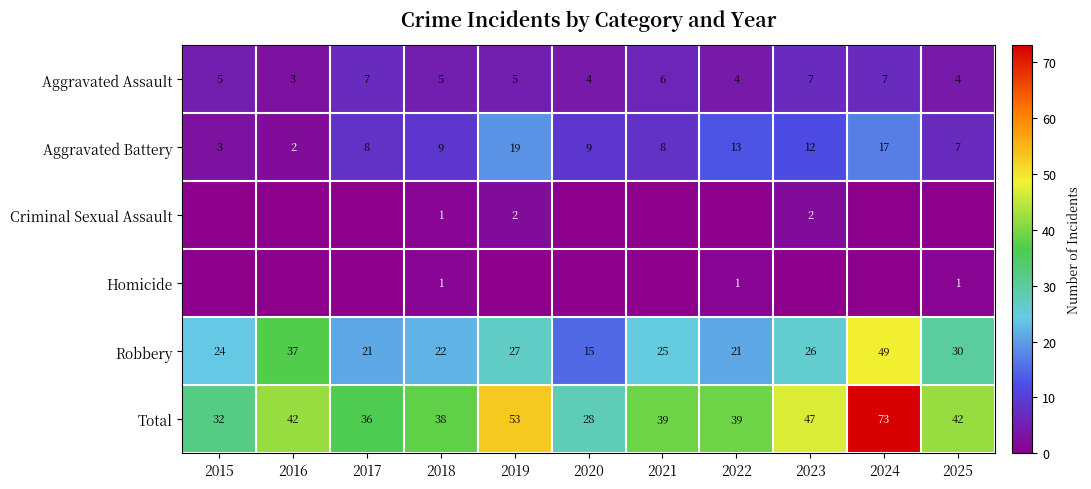

What is the difference between the Total values at 2020 and 2022?

11